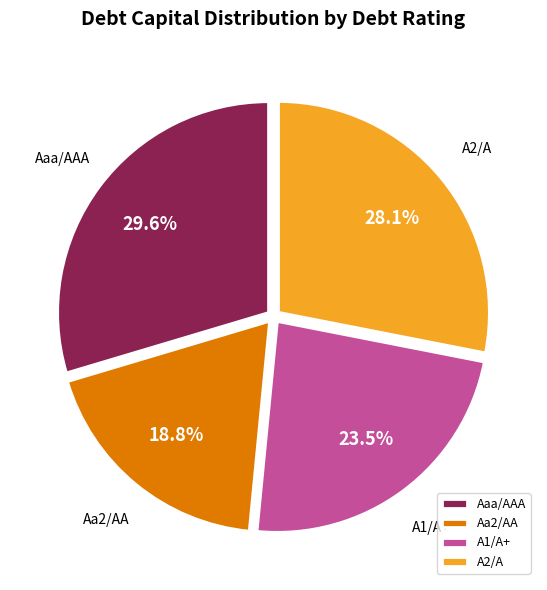

Which has a higher value, Aaa/AAA or A1/A+?

Aaa/AAA